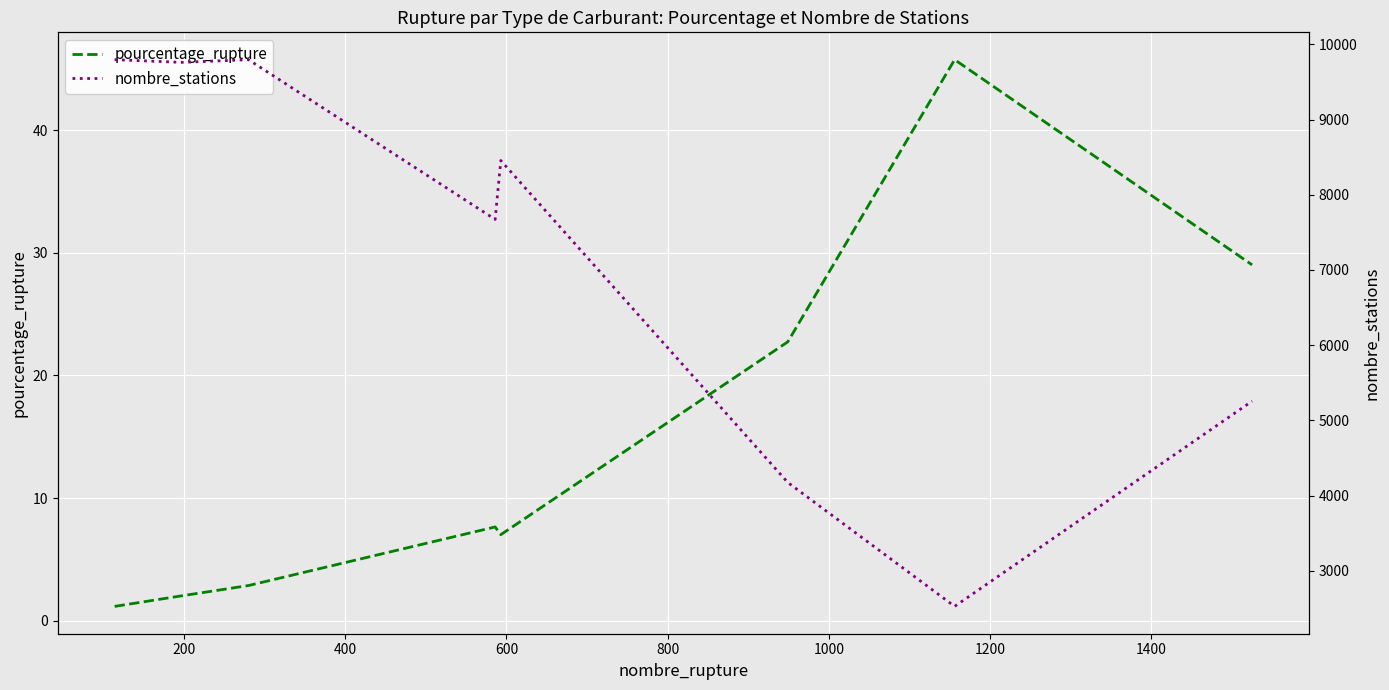

What is the value of the nombre_stations point at the 7th from the left?

4174.0